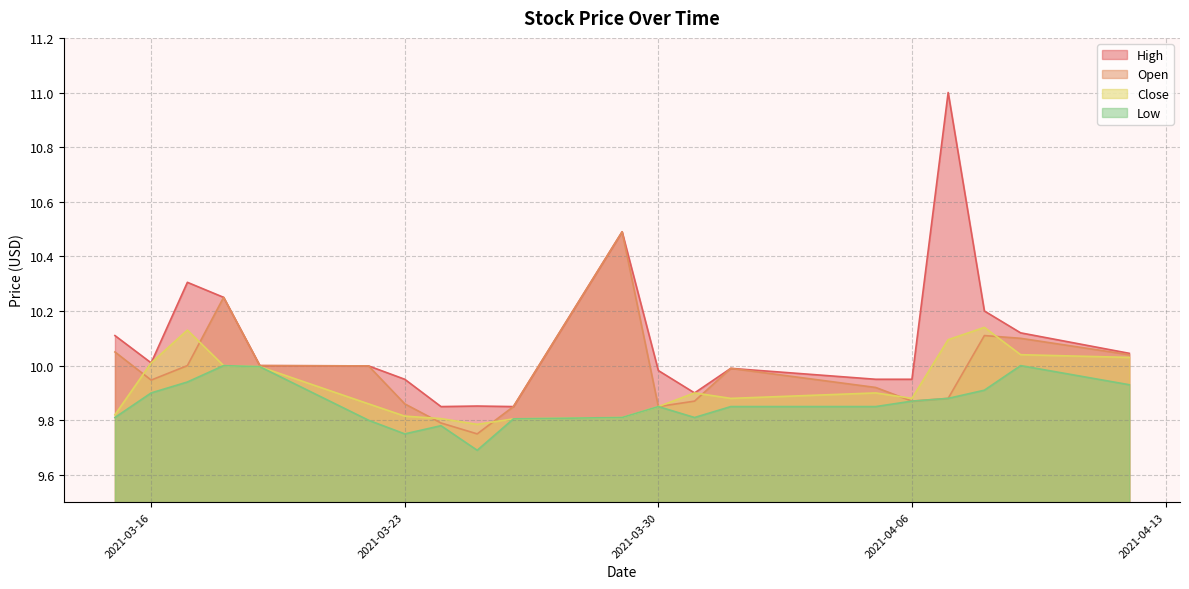

Reading left to right, transcribe all the data shown in this chart.

High: 10.1	10.0	10.3	10.2	10.0	10.0	9.9	9.9	9.9	9.9	10.5	10.0	9.9	10.0	9.9	9.9	11.0	10.2	10.1	10.0
Open: 10.1	9.9	10.0	10.2	10.0	10.0	9.9	9.8	9.8	9.9	10.5	9.9	9.9	10.0	9.9	9.9	9.9	10.1	10.1	10.0
Close: 9.8	10.0	10.1	10.0	10.0	9.9	9.8	9.8	9.8	9.8	9.8	9.9	9.9	9.9	9.9	9.9	10.1	10.1	10.0	10.0
Low: 9.8	9.9	9.9	10.0	10.0	9.8	9.8	9.8	9.7	9.8	9.8	9.9	9.8	9.9	9.9	9.9	9.9	9.9	10.0	9.9